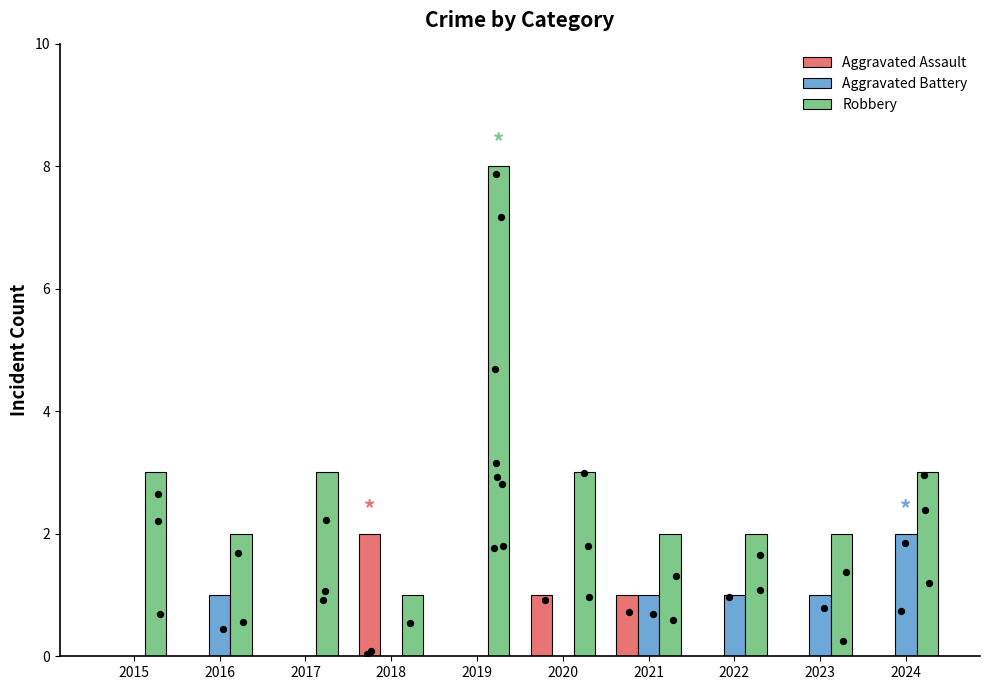

Is the value of Aggravated Battery at 2019 greater than the value of Aggravated Assault at 2021?

No